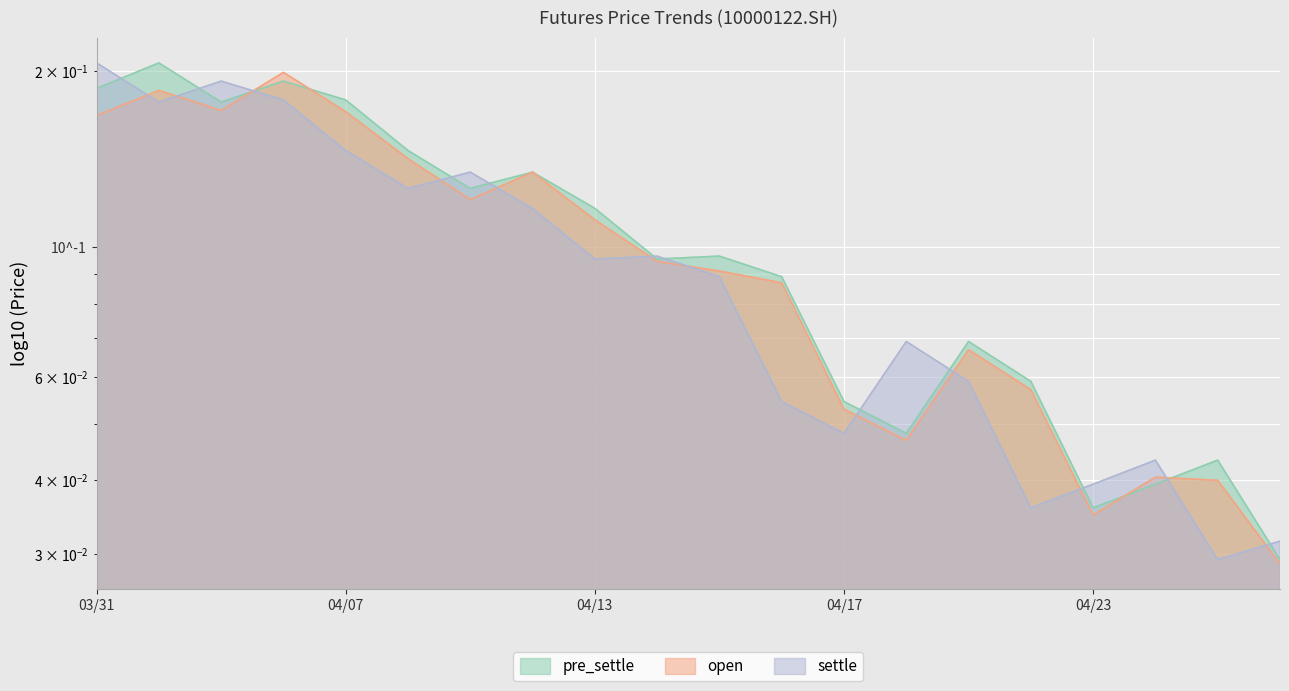

How many series are shown in this chart?

3